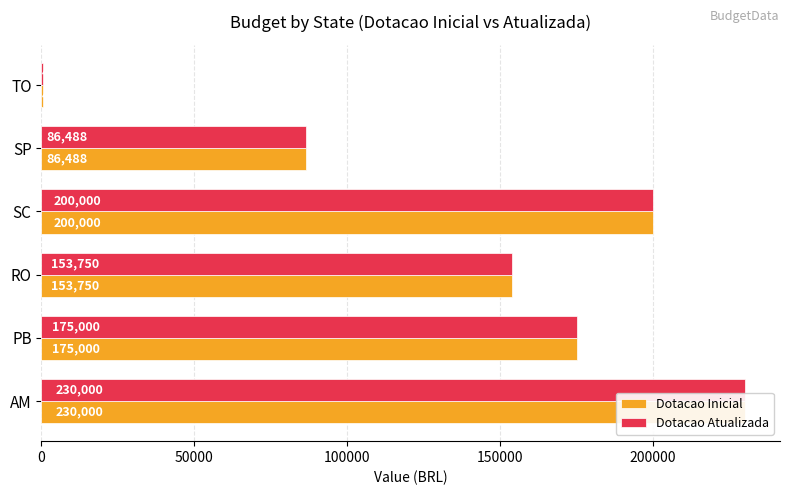

What is the average value of the Dotacao Inicial series?

140940